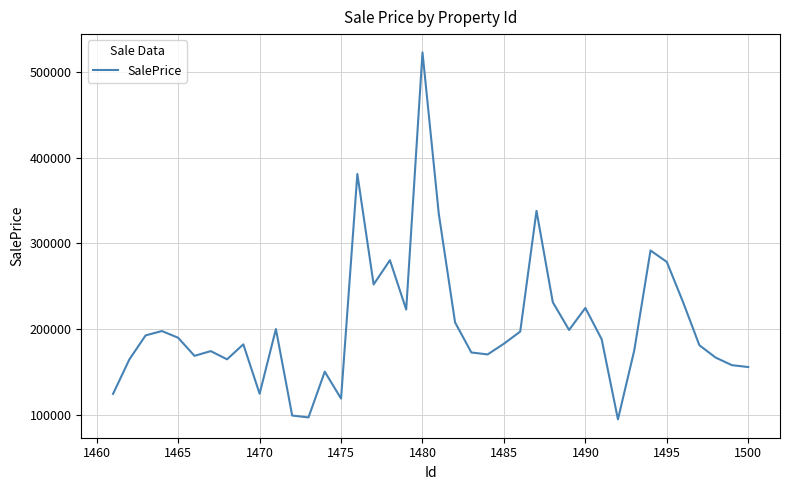

What is the minimum value shown in the chart?

95215.9